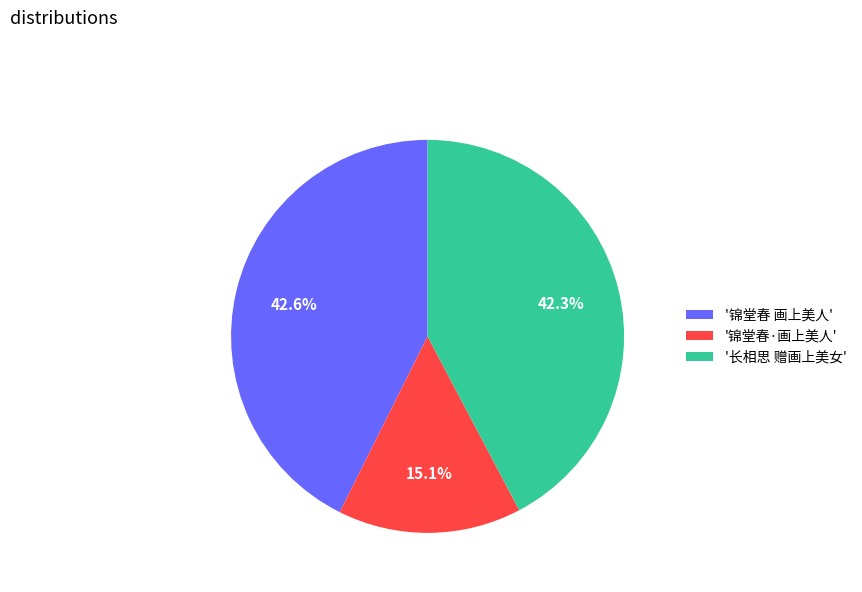

Which has a higher value, '锦堂春 画上美人' or '锦堂春·画上美人'?

'锦堂春 画上美人'